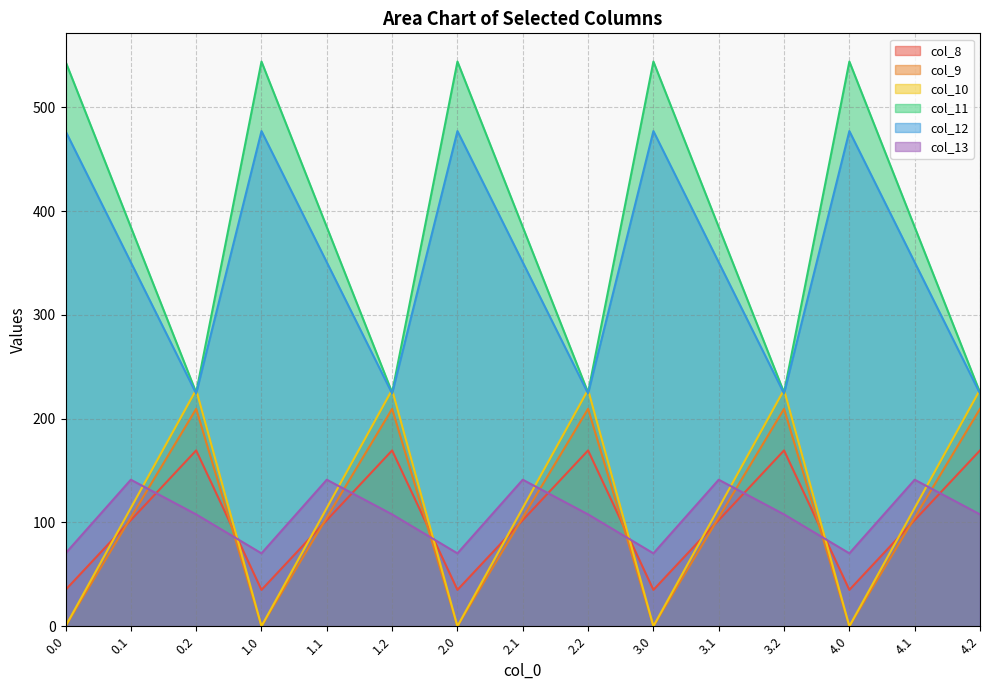

True or false: col_8 and col_13 intersect in this chart.

True